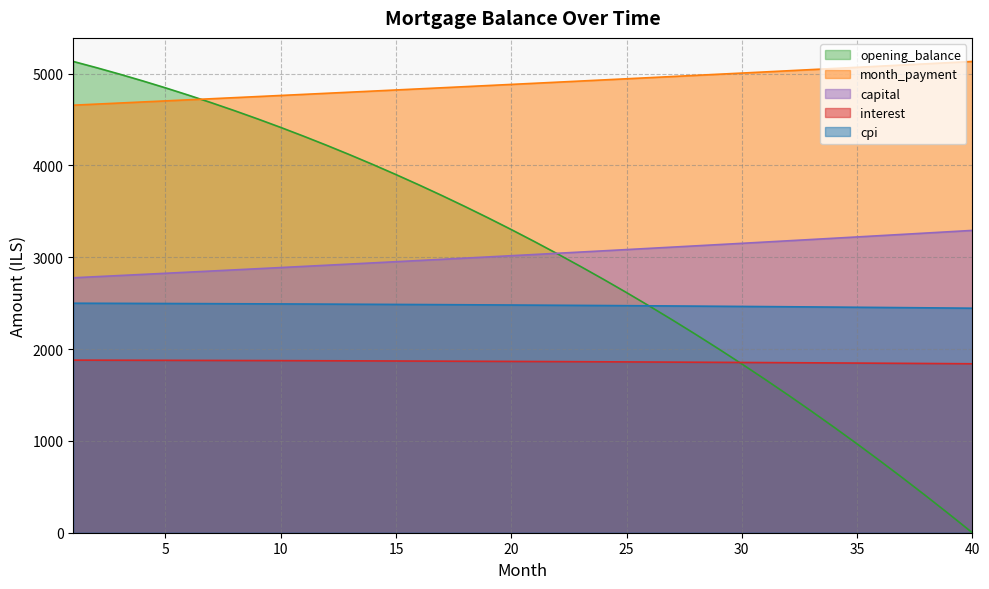

Reading left to right, extract all data points from this chart.

opening_balance: 1=5132.3	2=5065.2	3=4994.9	4=4921.4	5=4844.8	6=4765.1	7=4682.1	8=4595.8	9=4506.4	10=4413.6	11=4317.6	12=4218.3	13=4115.6	14=4009.6	15=3900.1	16=3787.3	17=3671.1	18=3551.4	19=3428.3	20=3301.6	21=3171.5	22=3037.8	23=2900.5	24=2759.7	25=2615.2	26=2467.2	27=2315.5	28=2160.1	29=2001.0	30=1838.2	31=1671.6	32=1501.3	33=1327.2	34=1149.2	35=967.4	36=781.8	37=592.2	38=398.8	39=201.4	40=0.0
interest: 1=1879.7	2=1879.2	3=1878.6	4=1878.1	5=1877.5	6=1876.8	7=1876.2	8=1875.5	9=1874.8	10=1874.1	11=1873.4	12=1872.6	13=1871.8	14=1871.0	15=1870.2	16=1869.3	17=1868.4	18=1867.5	19=1866.5	20=1865.5	21=1864.5	22=1863.5	23=1862.4	24=1861.3	25=1860.2	26=1859.1	27=1857.9	28=1856.7	29=1855.5	30=1854.2	31=1852.9	32=1851.6	33=1850.3	34=1848.9	35=1847.5	36=1846.0	37=1844.6	38=1843.1	39=1841.5	40=1840.0
month_payment: 1=4656.1	2=4667.8	3=4679.4	4=4691.1	5=4702.9	6=4714.6	7=4726.4	8=4738.2	9=4750.1	10=4761.9	11=4773.8	12=4785.8	13=4797.7	14=4809.7	15=4821.8	16=4833.8	17=4845.9	18=4858.0	19=4870.2	20=4882.3	21=4894.5	22=4906.8	23=4919.0	24=4931.3	25=4943.7	26=4956.0	27=4968.4	28=4980.8	29=4993.3	30=5005.8	31=5018.3	32=5030.8	33=5043.4	34=5056.0	35=5068.7	36=5081.3	37=5094.0	38=5106.8	39=5119.5	40=5132.3
capital: 1=2776.4	2=2788.6	3=2800.8	4=2813.1	5=2825.4	6=2837.8	7=2850.2	8=2862.7	9=2875.2	10=2887.8	11=2900.5	12=2913.2	13=2925.9	14=2938.7	15=2951.6	16=2964.5	17=2977.5	18=2990.6	19=3003.7	20=3016.8	21=3030.0	22=3043.3	23=3056.6	24=3070.0	25=3083.4	26=3097.0	27=3110.5	28=3124.2	29=3137.8	30=3151.6	31=3165.4	32=3179.2	33=3193.2	34=3207.2	35=3221.2	36=3235.3	37=3249.5	38=3263.7	39=3278.0	40=3292.3
cpi: 1=2499.3	2=2498.6	3=2497.8	4=2497.0	5=2496.2	6=2495.4	7=2494.5	8=2493.6	9=2492.6	10=2491.6	11=2490.6	12=2489.5	13=2488.4	14=2487.3	15=2486.2	16=2485.0	17=2483.7	18=2482.5	19=2481.2	20=2479.8	21=2478.4	22=2477.0	23=2475.6	24=2474.1	25=2472.6	26=2471.0	27=2469.4	28=2467.8	29=2466.1	30=2464.4	31=2462.6	32=2460.8	33=2459.0	34=2457.2	35=2455.2	36=2453.3	37=2451.3	38=2449.3	39=2447.2	40=2445.1